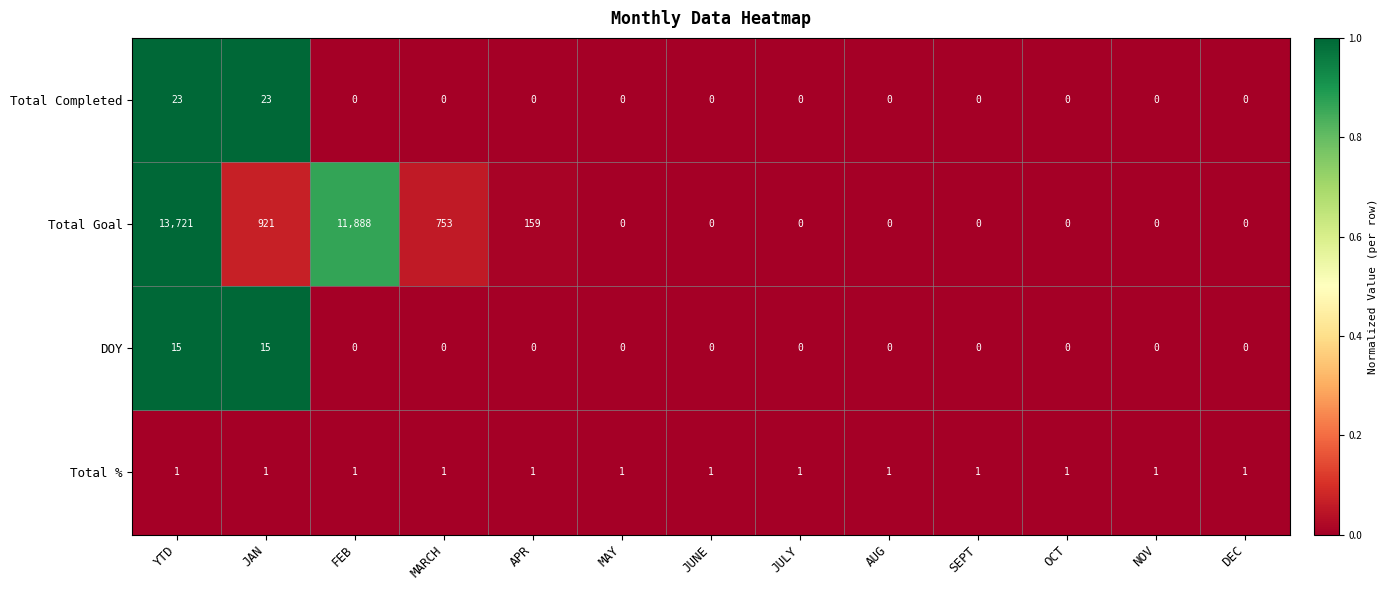

Rank the series at JAN from highest to lowest value.

Total Goal, Total Completed, DOY, Total %